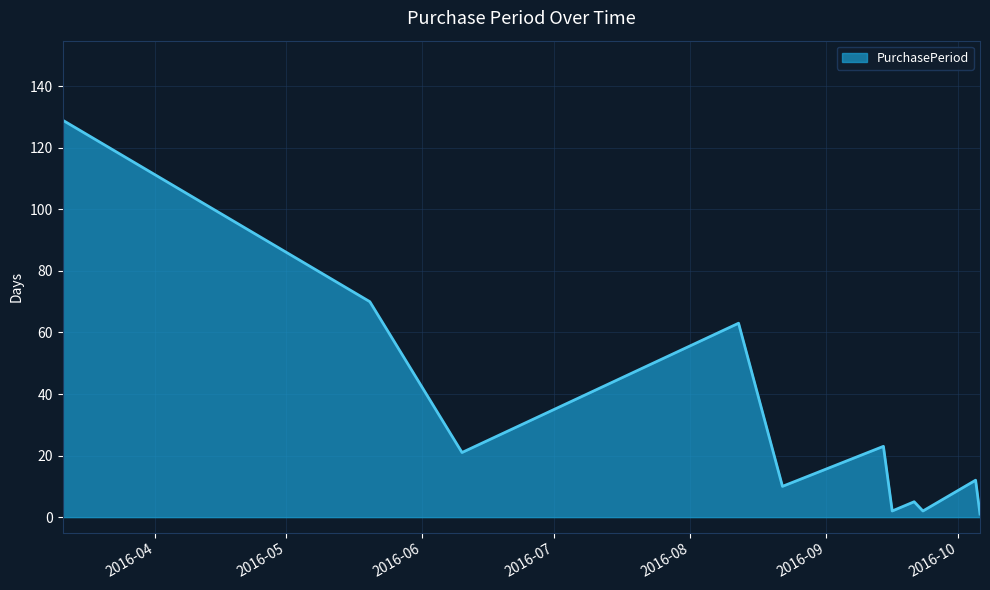

What is the difference between the maximum and minimum values?

128